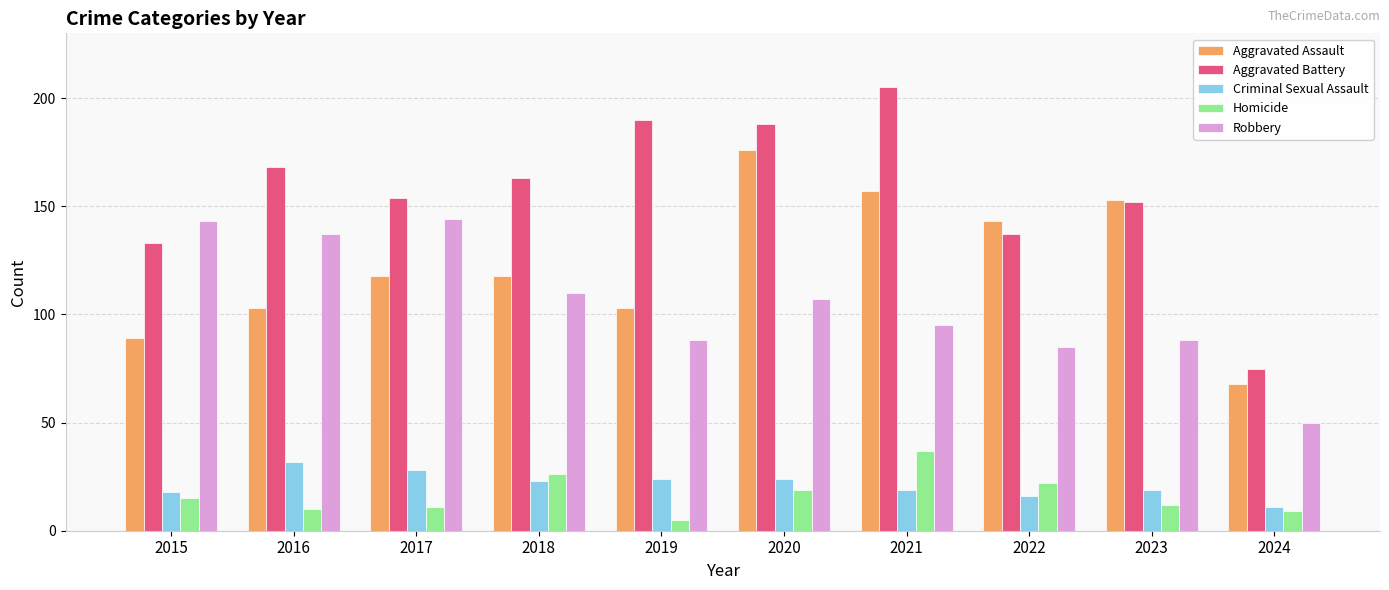

Between 2018 and 2019, which series saw the biggest shift?

Aggravated Battery